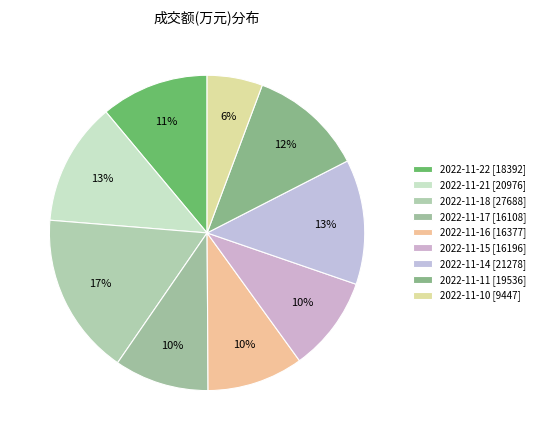

To the nearest percent, what portion does 2022-11-17 represent?

10%